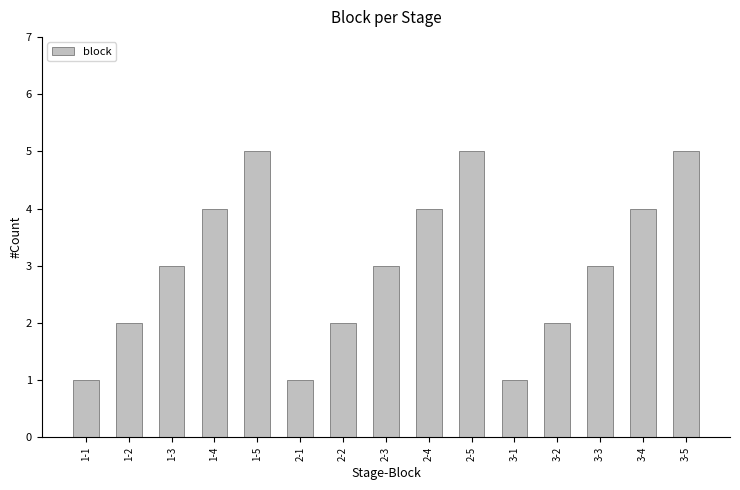

The chart shows a value of 1 at 2-2. True or false?

False